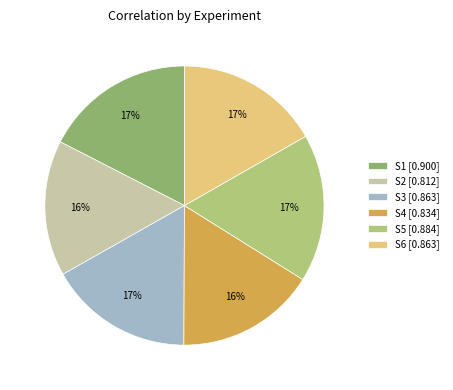

To the nearest percent, what is the combined percentage of S3 and S5?

34%